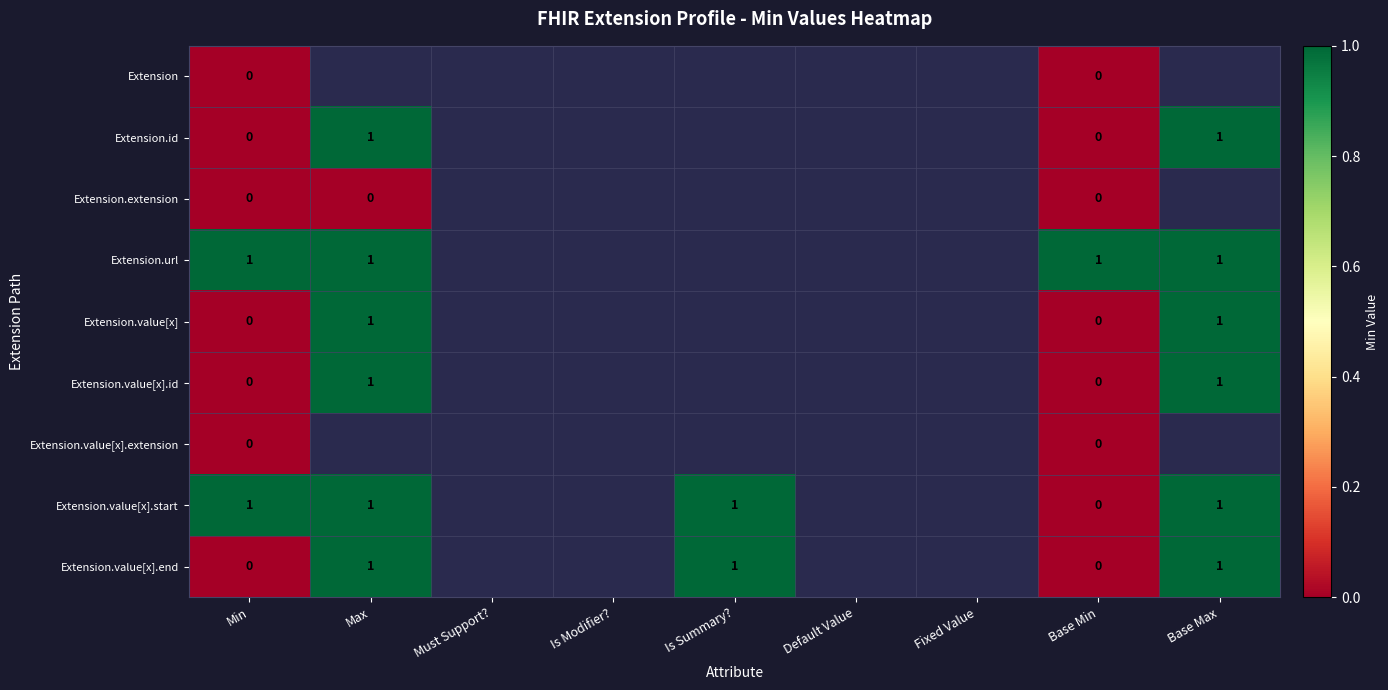

How many distinct data groups are displayed?

9